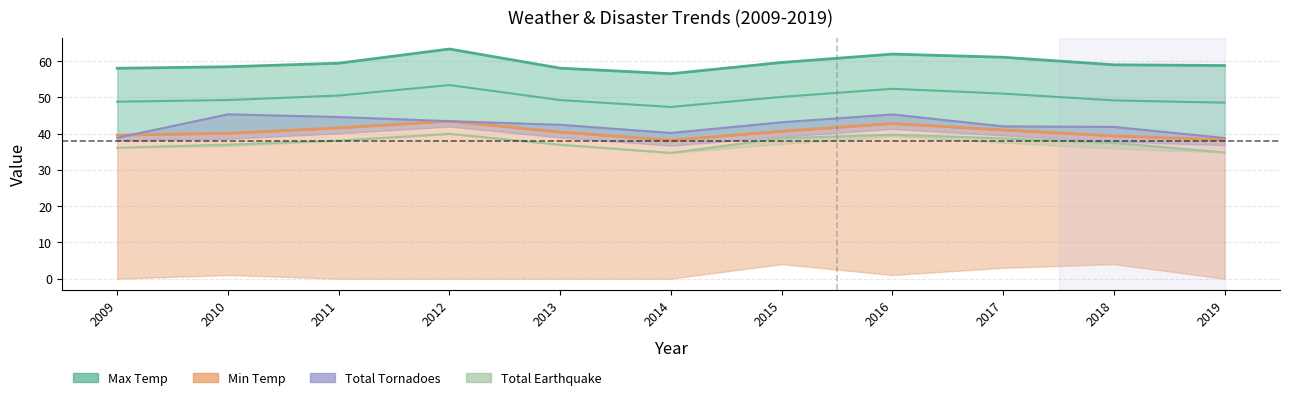

True or false: Min Temp and Max Temp cross at least once.

False